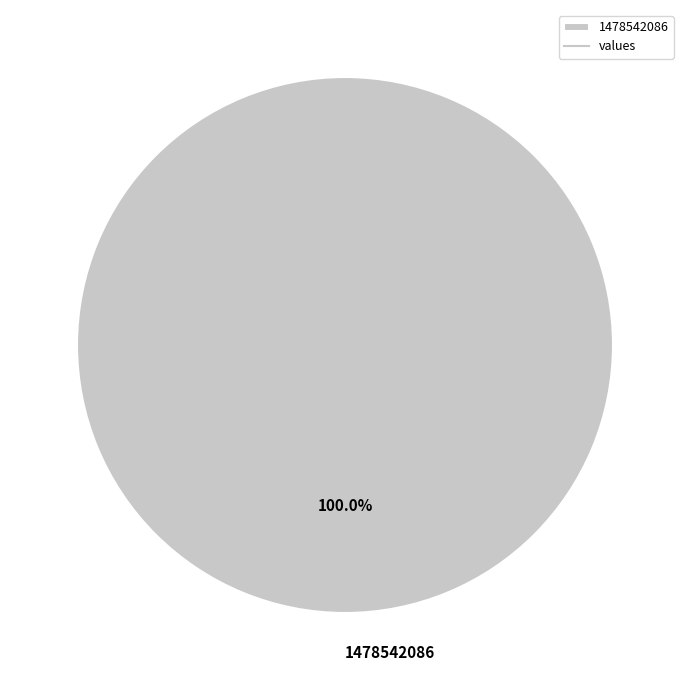

Count the number of slices in the pie.

1